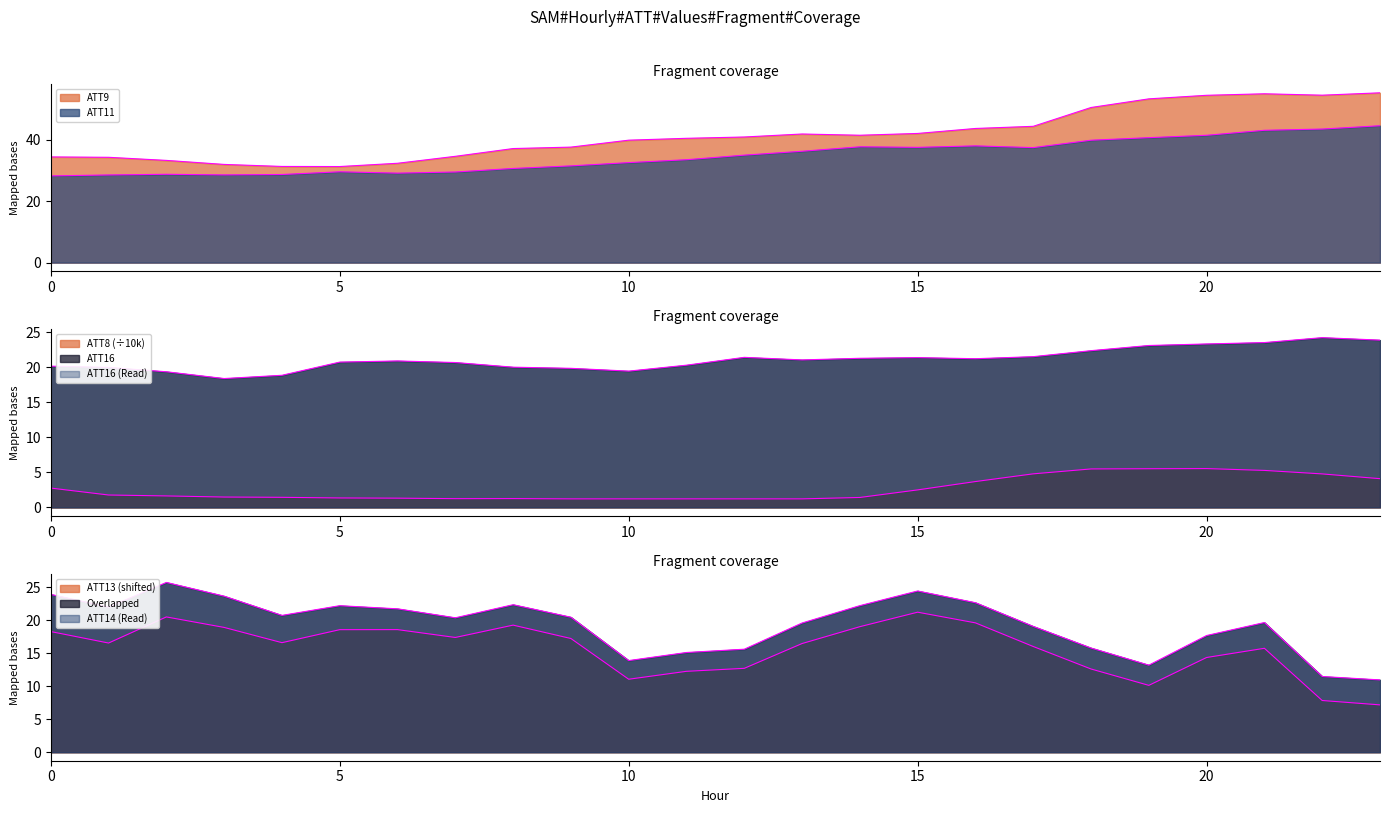

The value of ATT9 at 20 is 23.0. True or false?

False